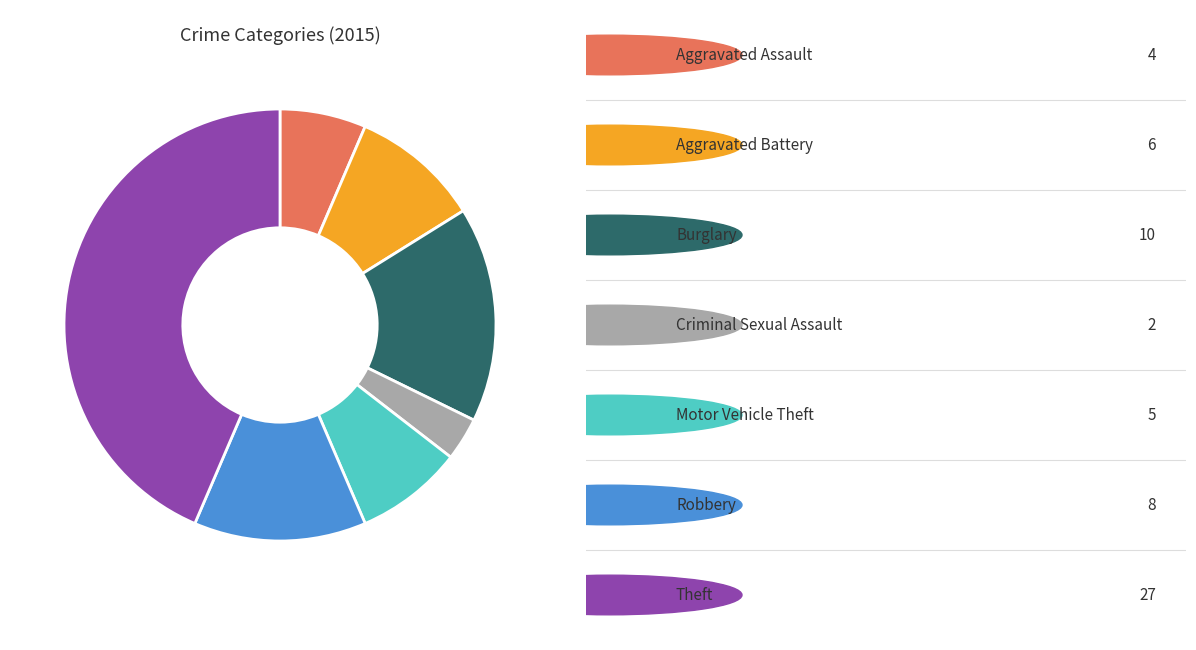

Does any single category account for the majority?

No